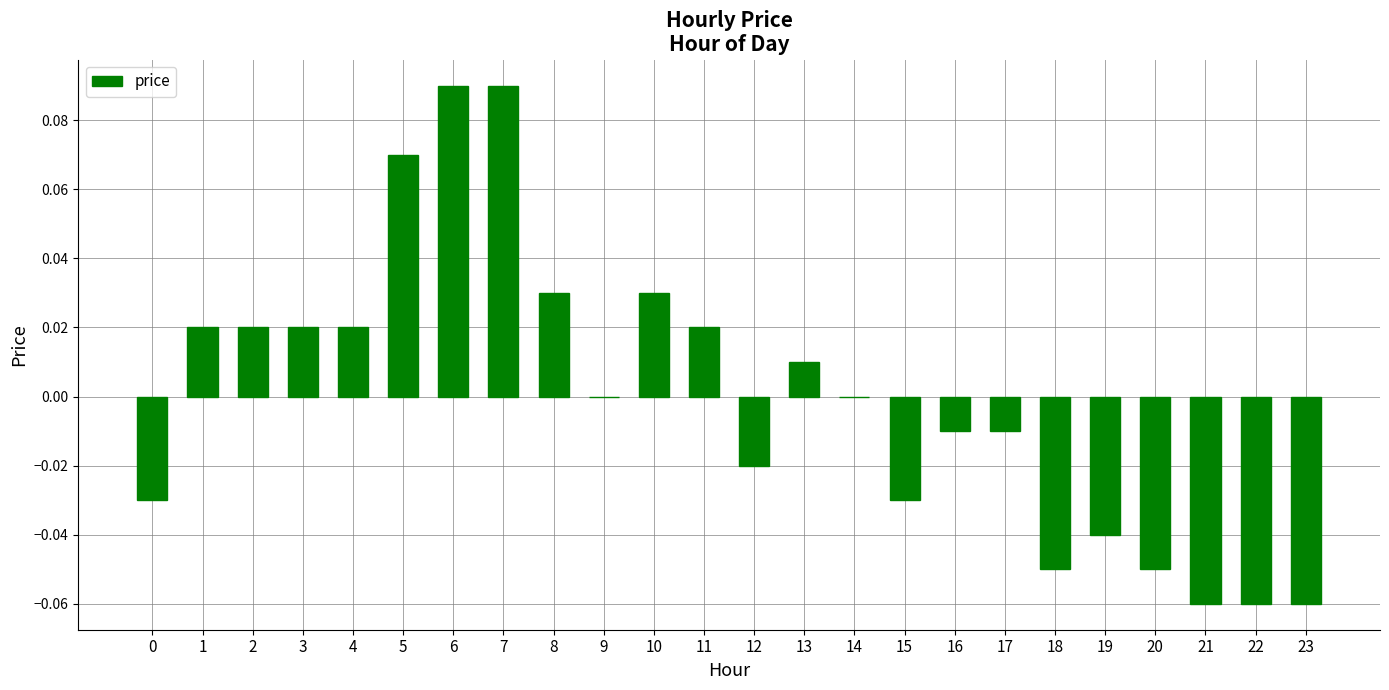

Are the bars horizontal?

No